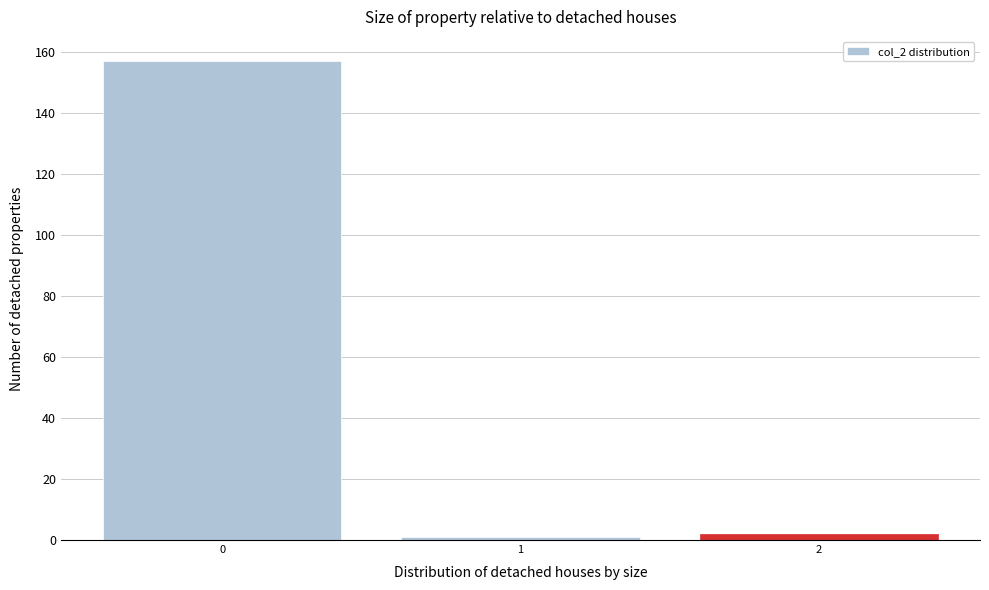

Reading left to right, list every bar in this chart as the range it spans on the x-axis followed by its height. The values are not printed on the chart, so give them approximately, as read against the axis.

-0.5 to 0.5: 158
0.5 to 1.5: under 2
1.5 to 2.5: 2